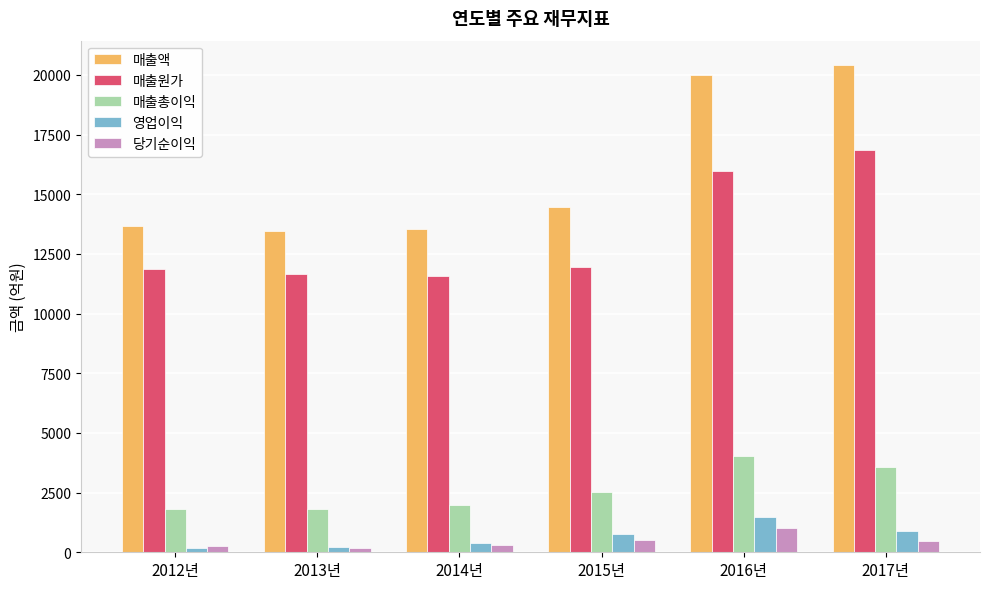

What position from the left is 2015년?

4